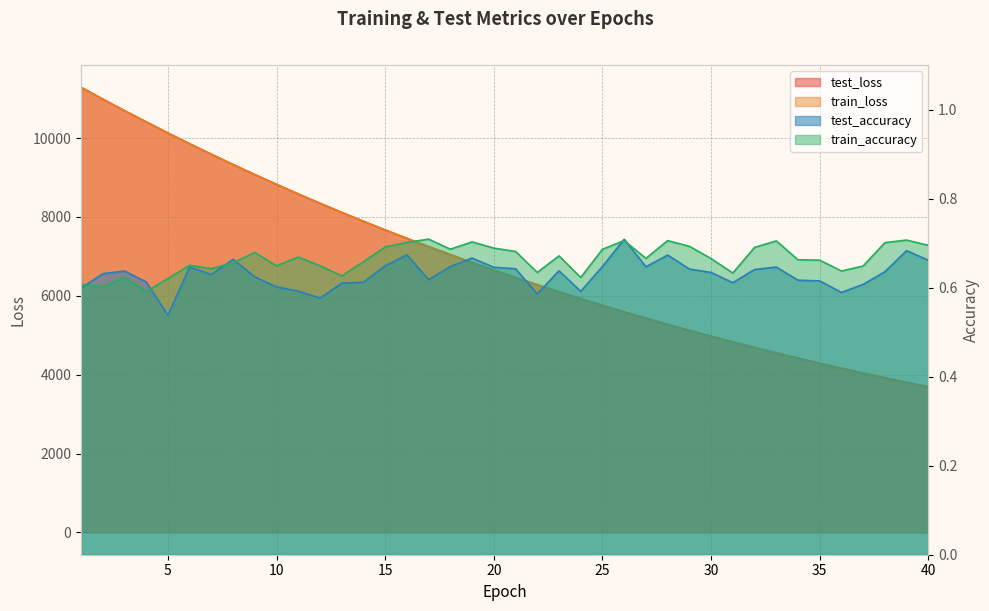

Which series has the widest spread of values?

train_loss